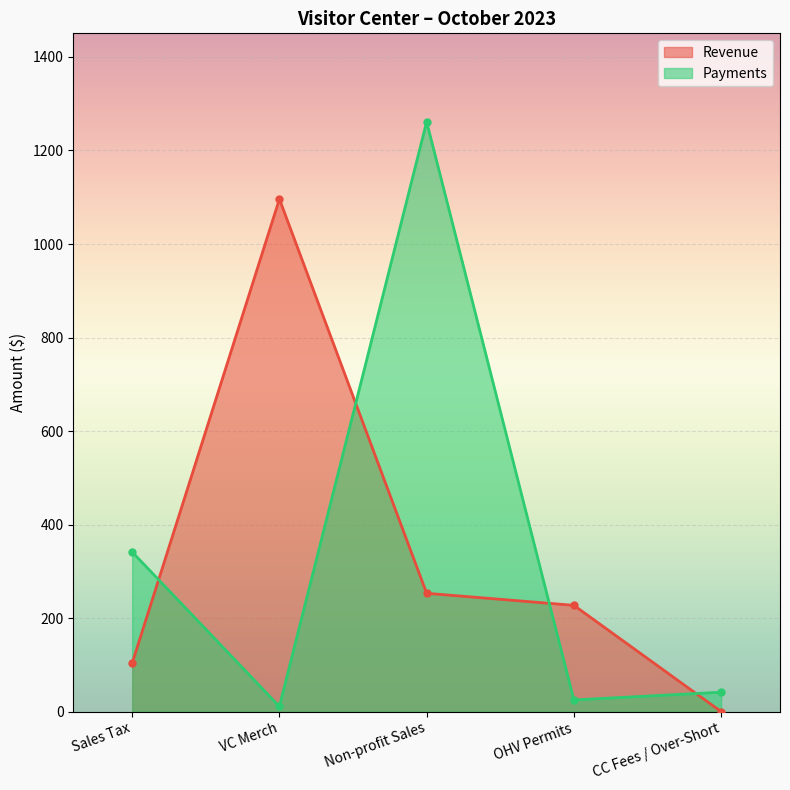

How many times do Revenue and Payments cross each other?

4